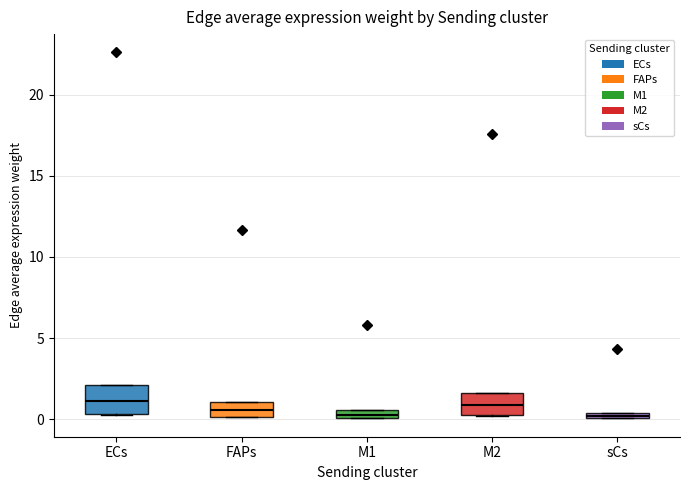

Where is the upper edge of the box for M1 on the y-axis? The values are not printed on the chart, so give them approximately, as read against the axis.

0.5